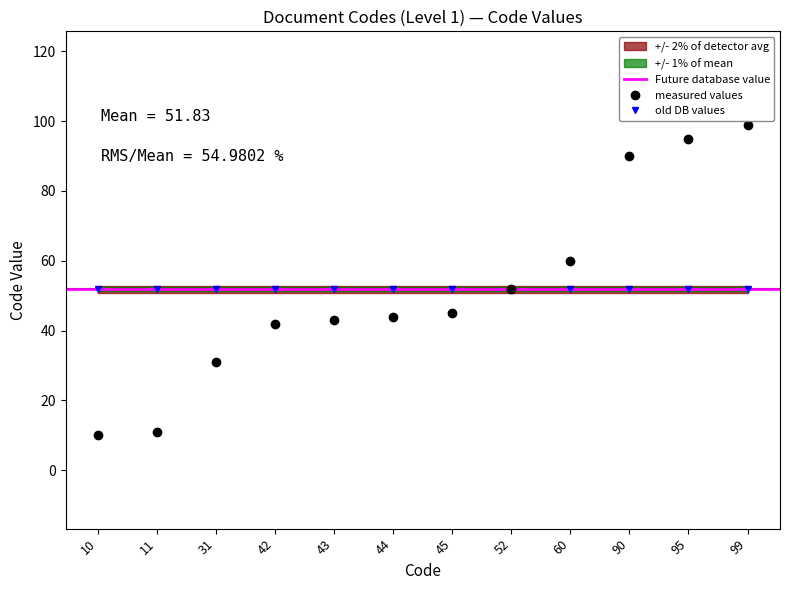

True or false: the data shows 10 at 10.

True